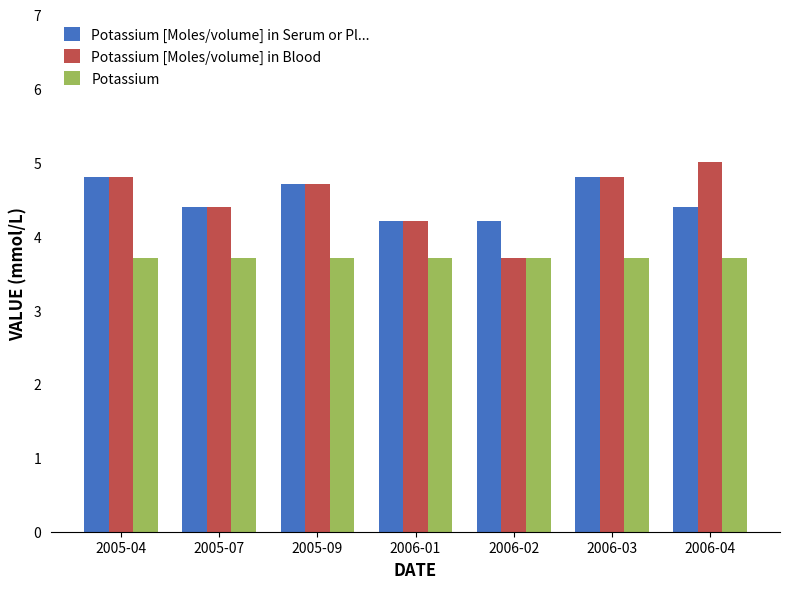

At 2006-04, list the series in order from smallest to largest.

Potassium, Potassium [Moles/volume] in Serum or Pl..., Potassium [Moles/volume] in Blood